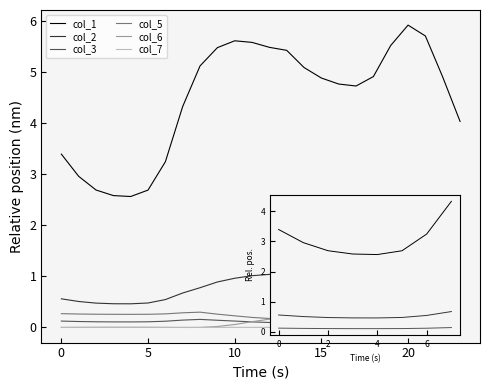

At which label does col_5 reach its peak?

20